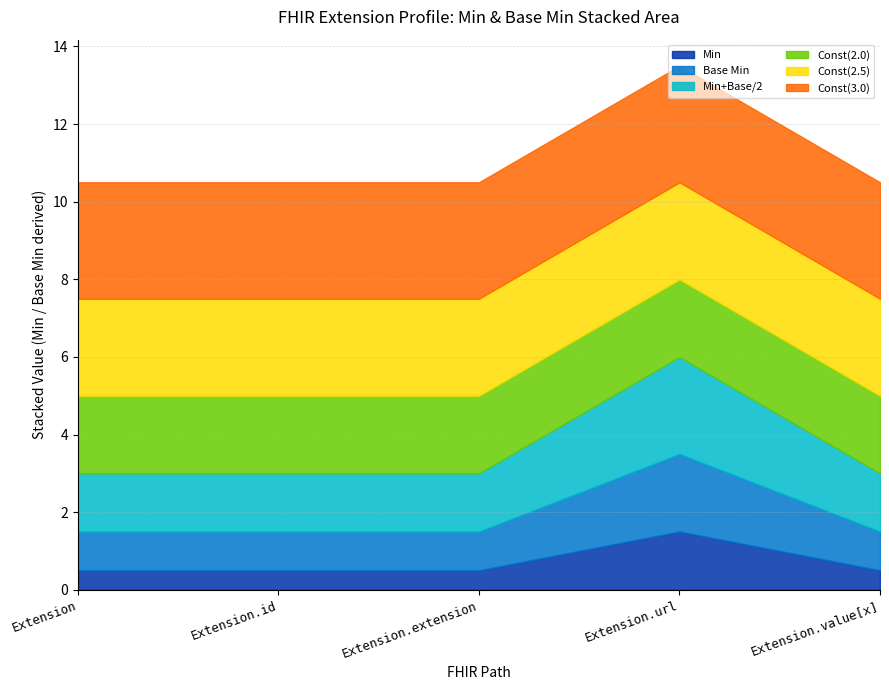

At which label does Min reach its peak?

Extension.url